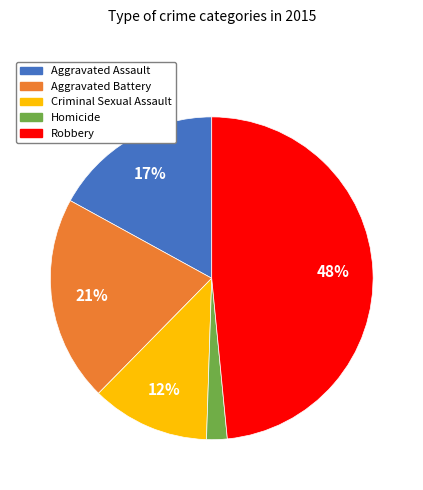

What is the largest slice in the pie chart?

Robbery